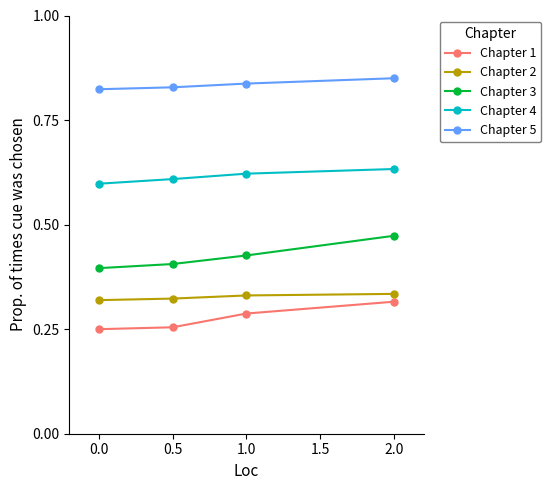

How many series are shown in this chart?

5